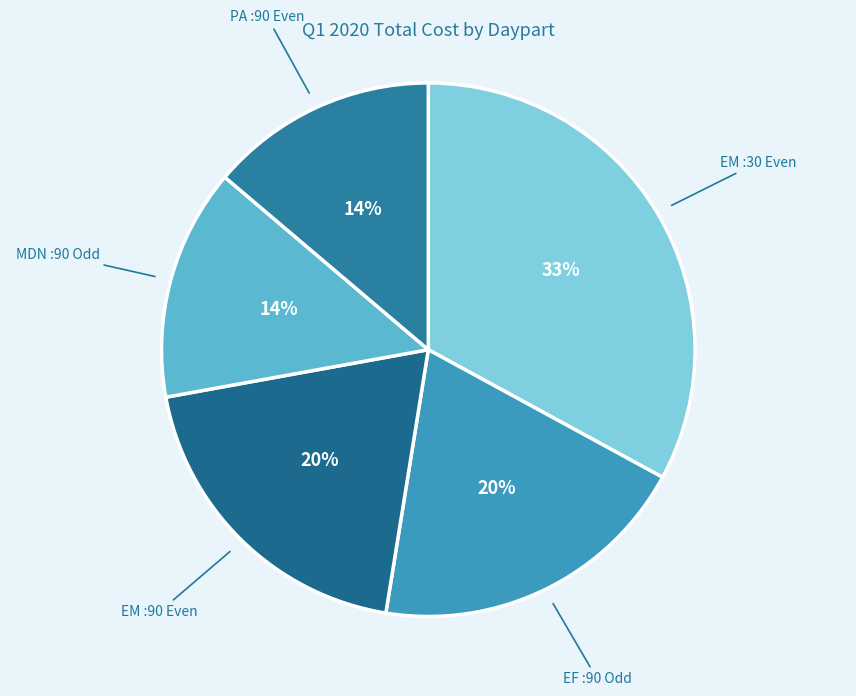

What is the largest slice in the pie chart?

EM :30 Even